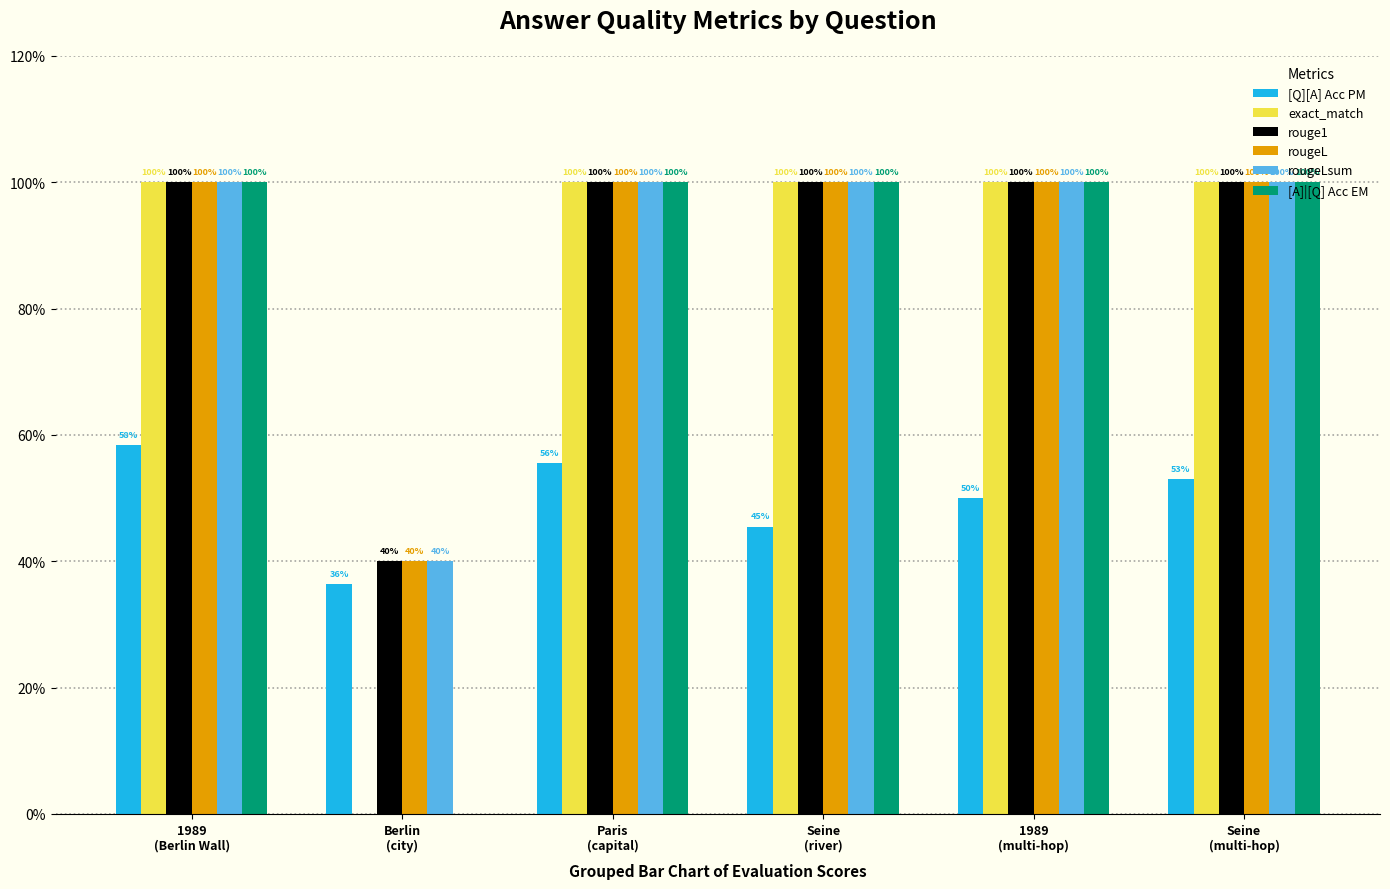

What are all the series names shown in the legend?

[Q][A] Acc PM, exact_match, rouge1, rougeL, rougeLsum, [A]|[Q] Acc EM